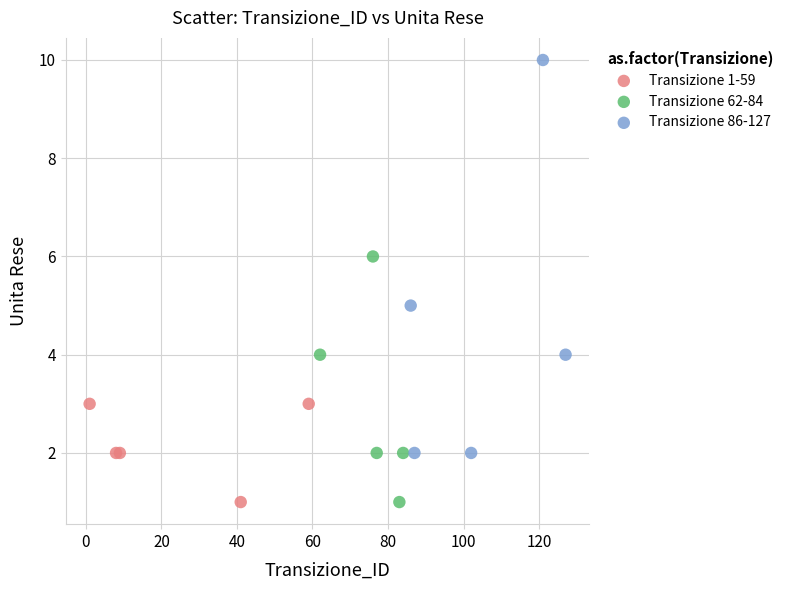

Which series contains the highest Y value?

Transizione 86-127